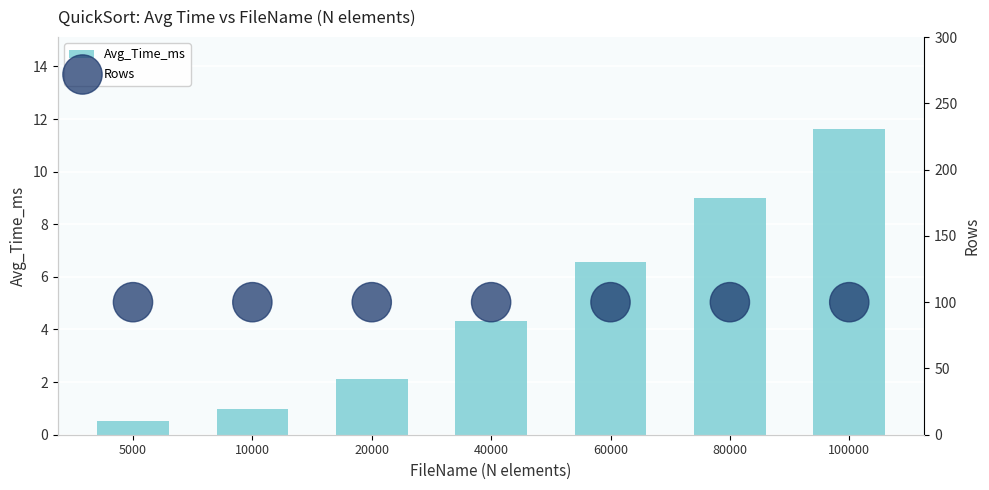

At how many categories does at least one series exceed 61?

7